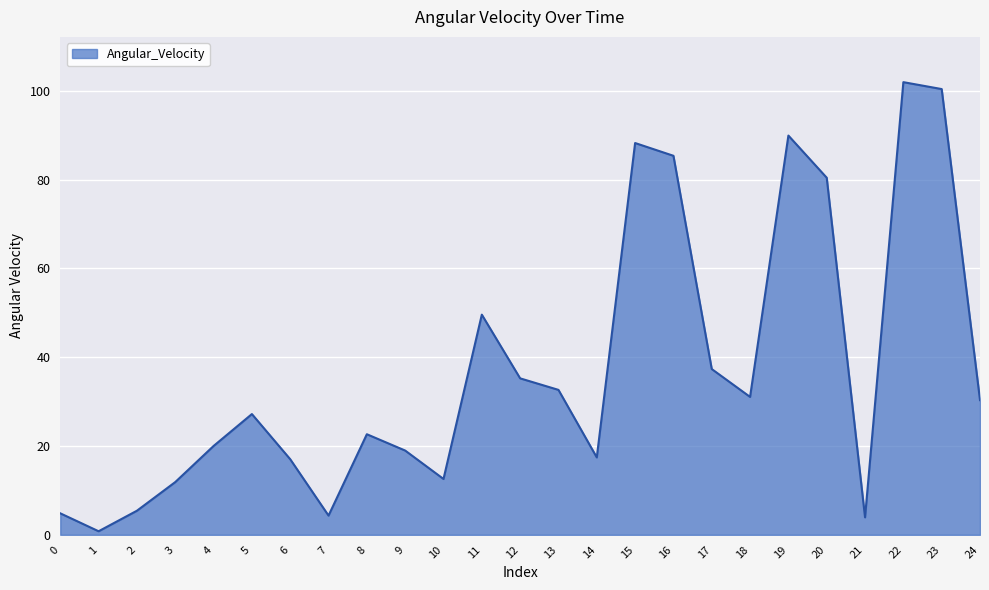

Is it true that the value at 6 is 17.0?

True